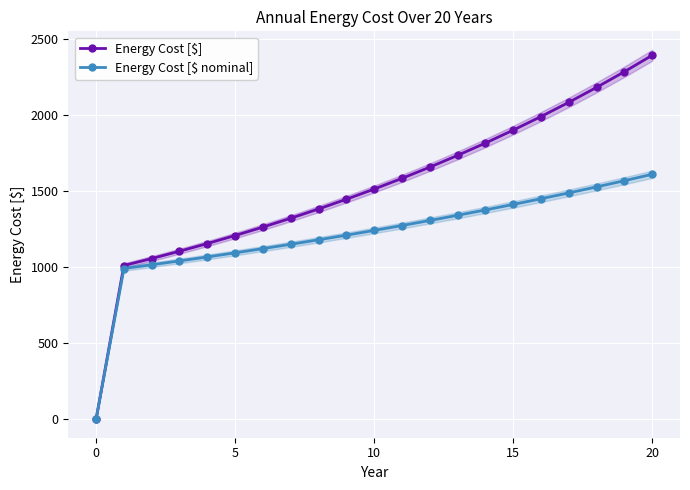

How many data points in Energy Cost [$ nominal] are above 1241?

11